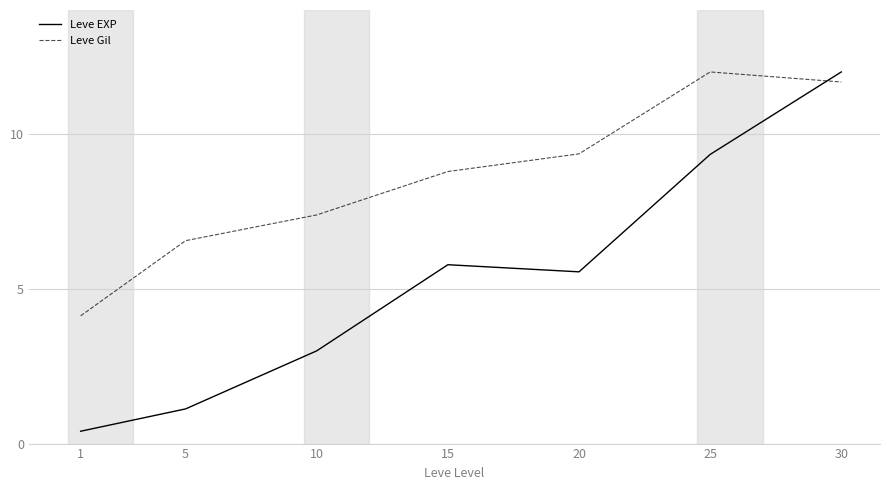

Where is the first local maximum for Leve Gil?

25